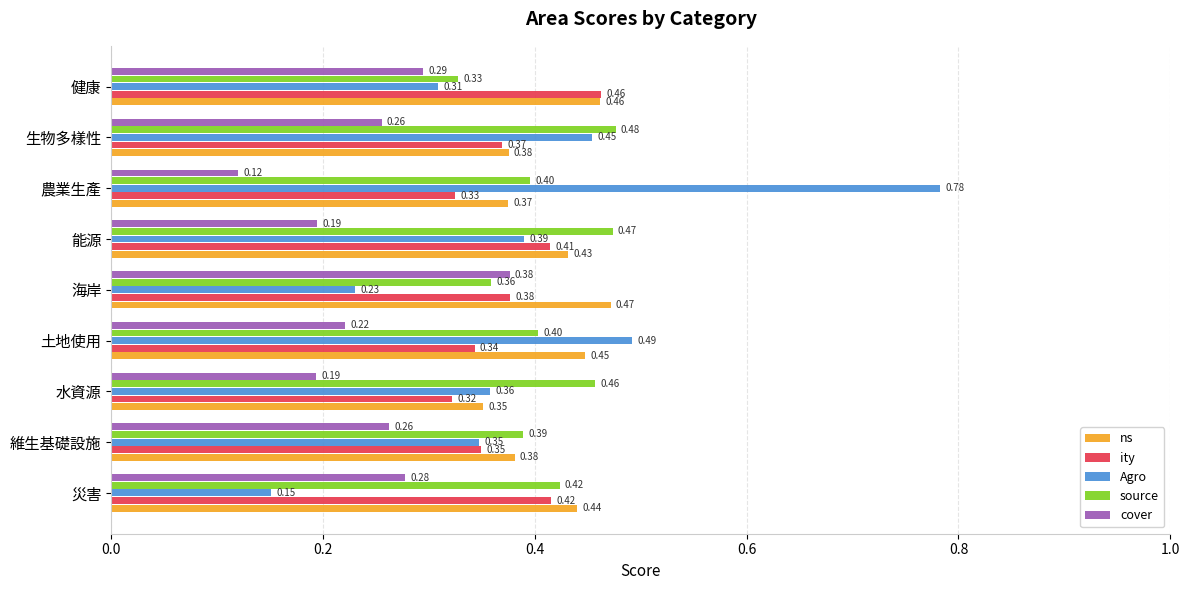

Which series changed the most between 維生基礎設施 and 能源?

source